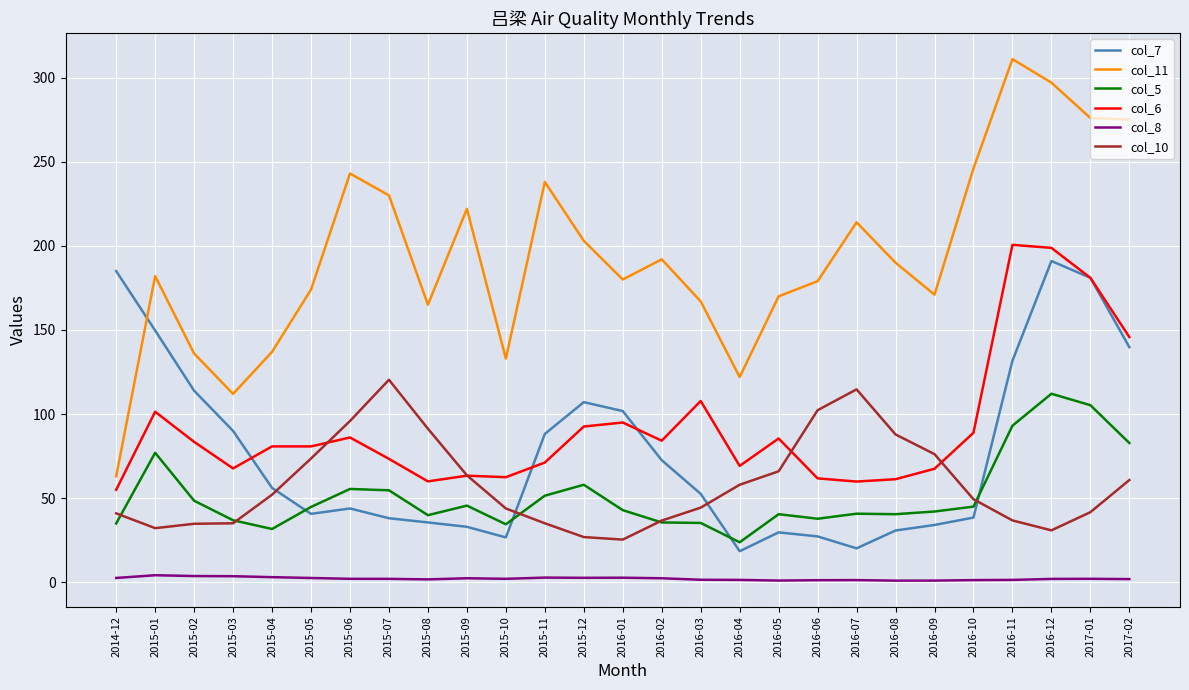

At which category does the chart reach its peak across all series?

2016-11